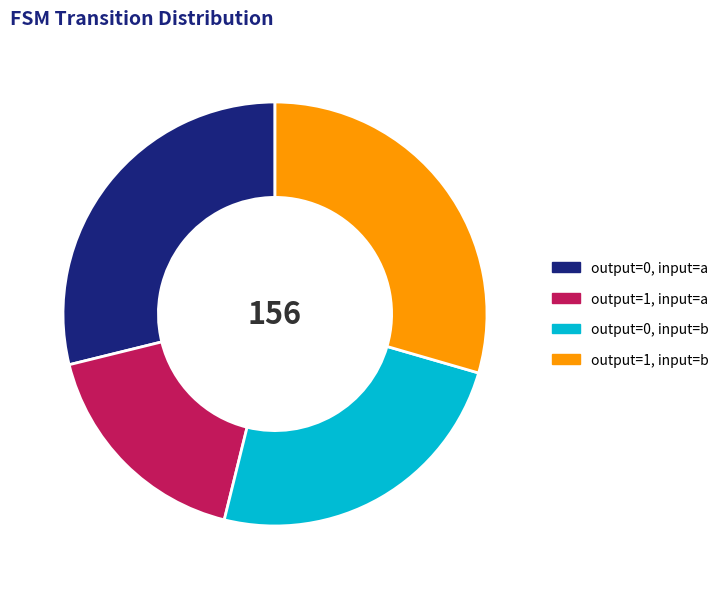

Is there any slice that represents more than half of the pie?

No